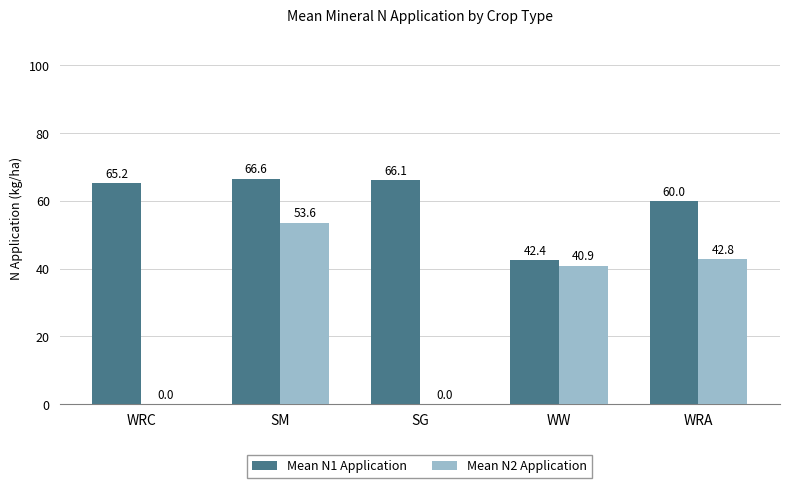

Is it true that Mean N2 Application equals -30.6 at WRC?

False